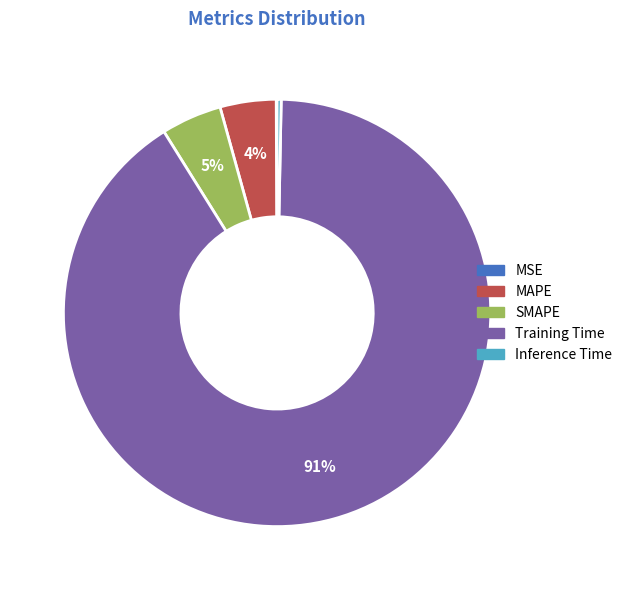

Is it true that Training Time is 97% of the pie?

False